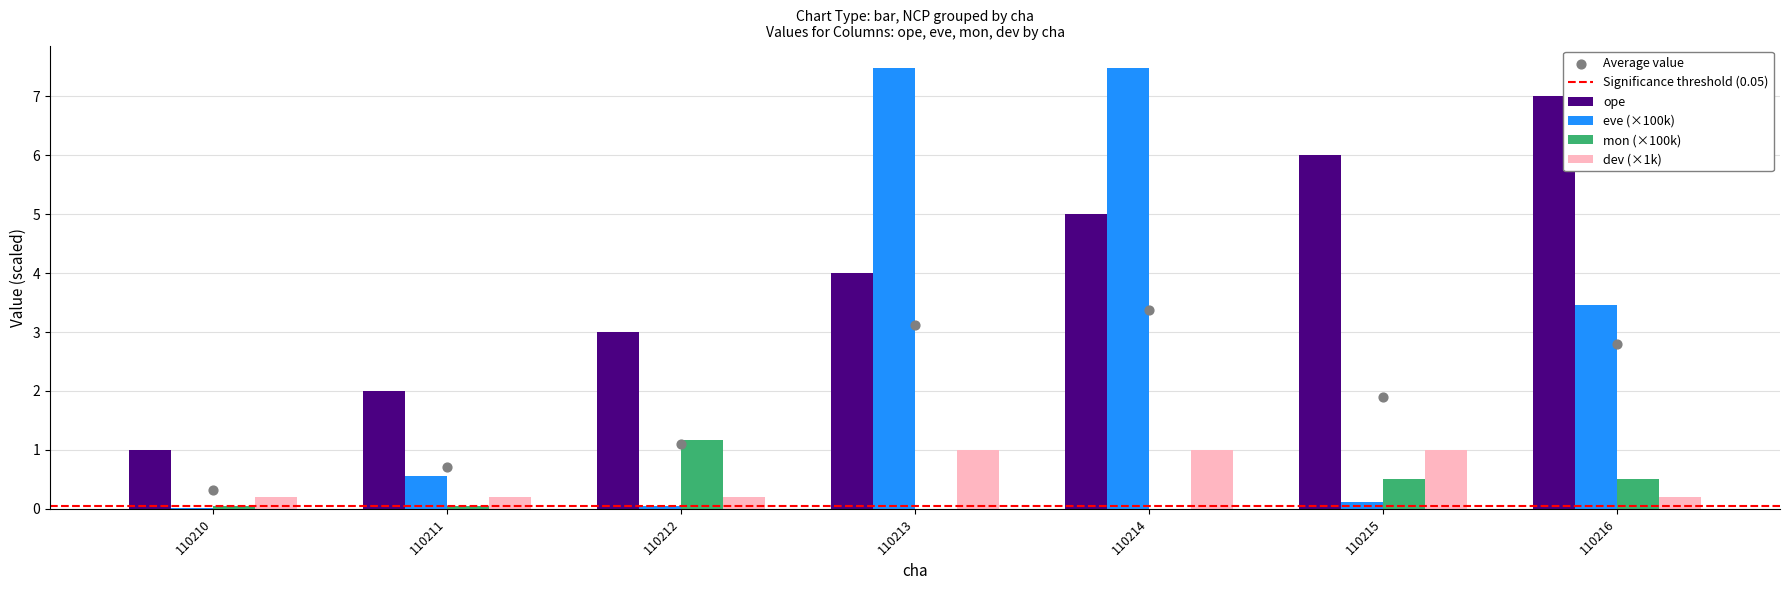

Which series has the largest total across all categories?

ope